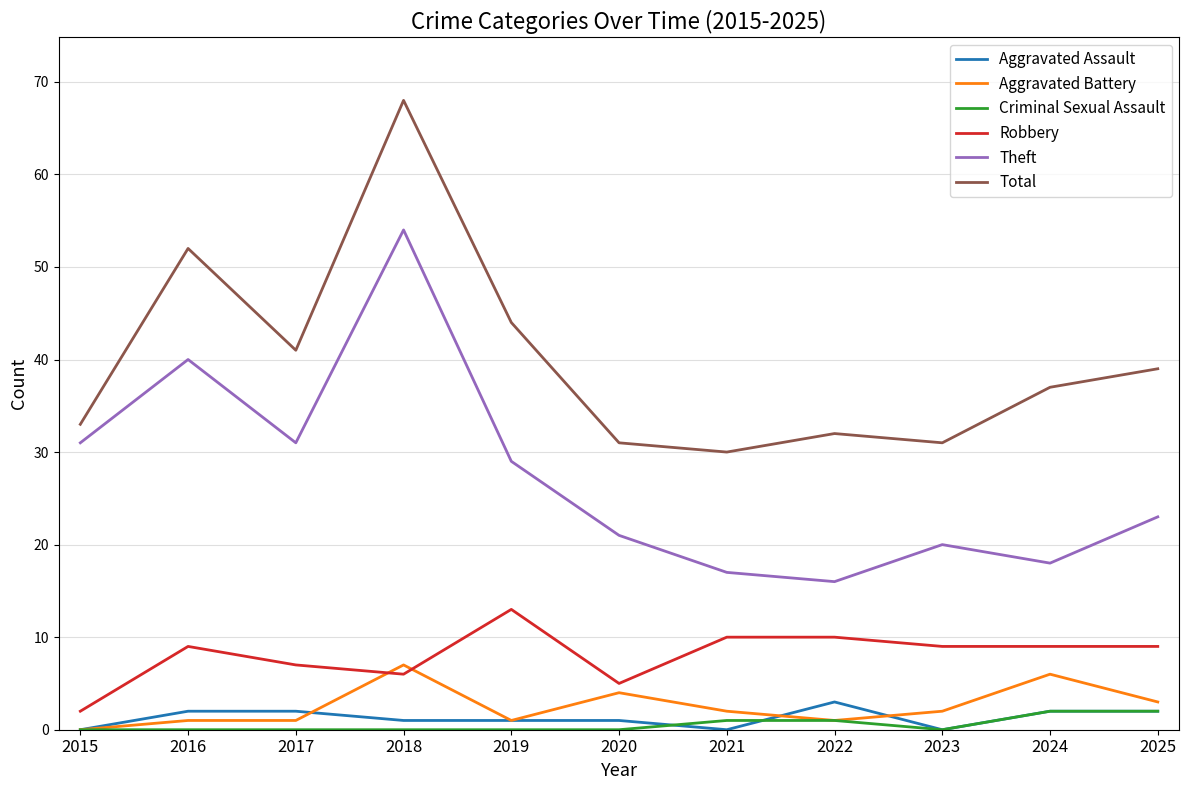

At which category does the chart reach its peak across all series?

2018